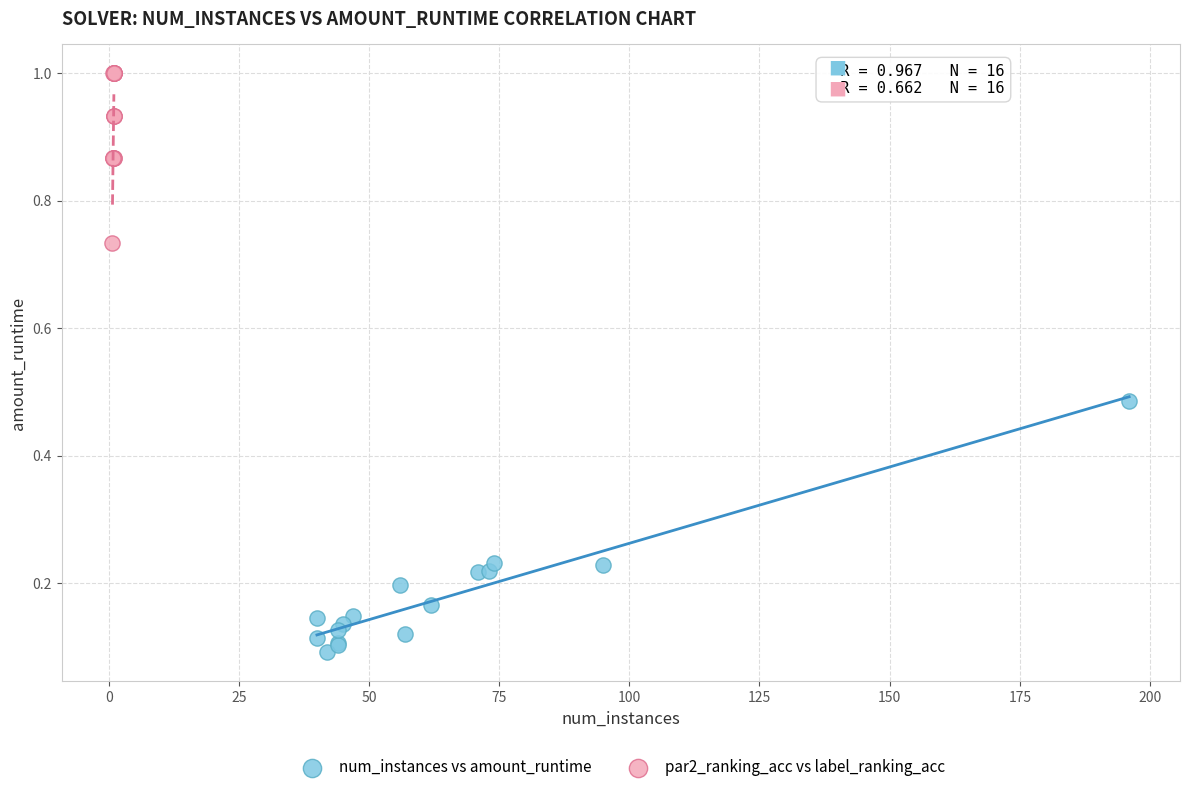

Which series reaches the minimum Y coordinate?

num_instances vs amount_runtime